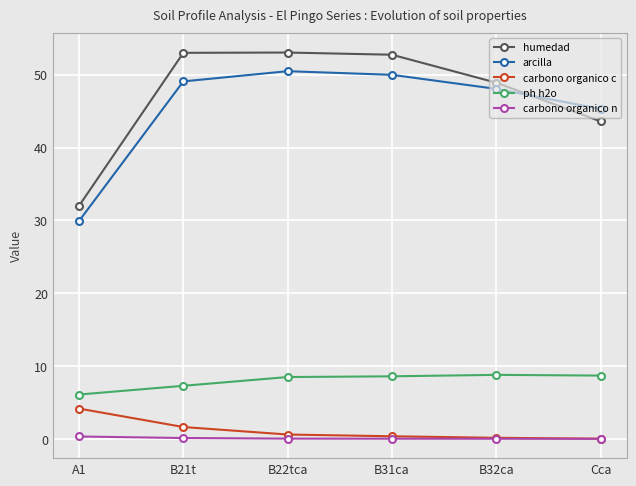

At how many categories does at least one series exceed 12?

6